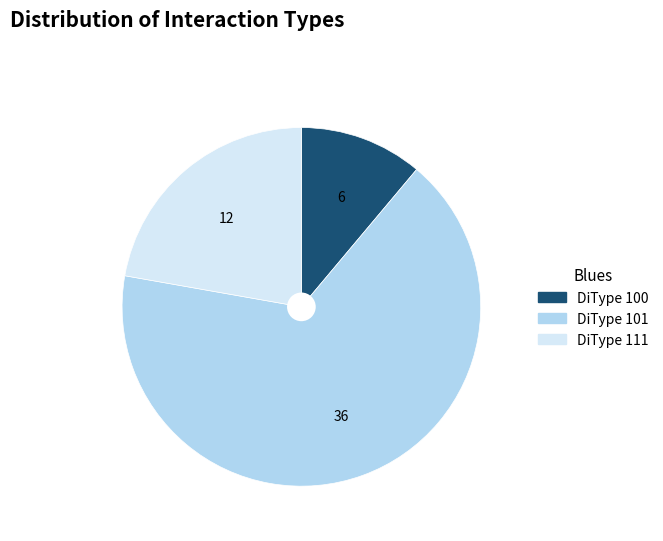

What is the majority slice?

DiType 101